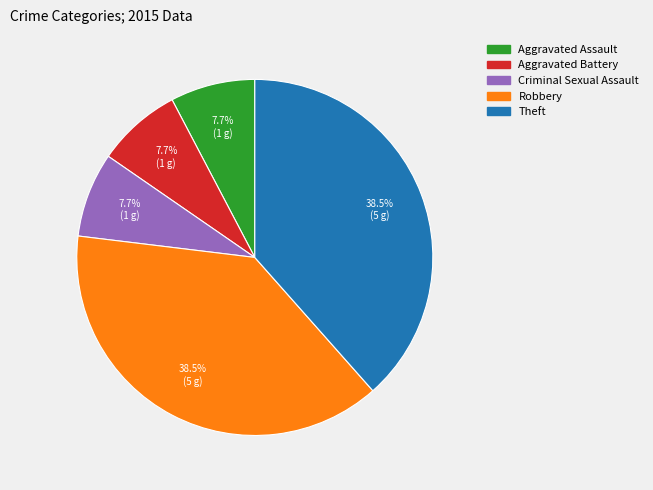

To the nearest percent, what percentage of the pie is Aggravated Assault?

8%